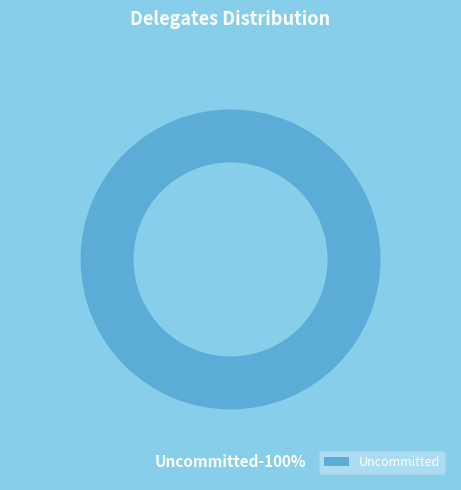

Is it true that Uncommitted is 100% of the pie?

True